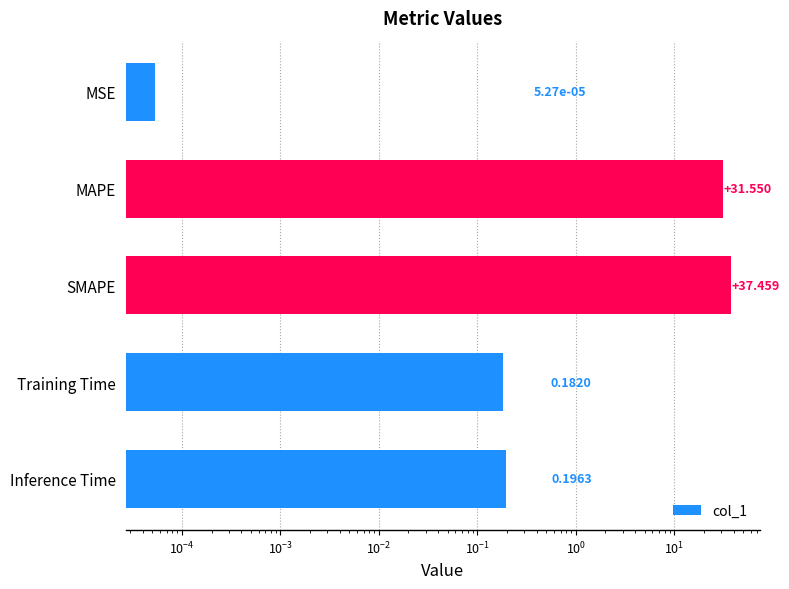

What is the change in value from MAPE to SMAPE?

+5.9